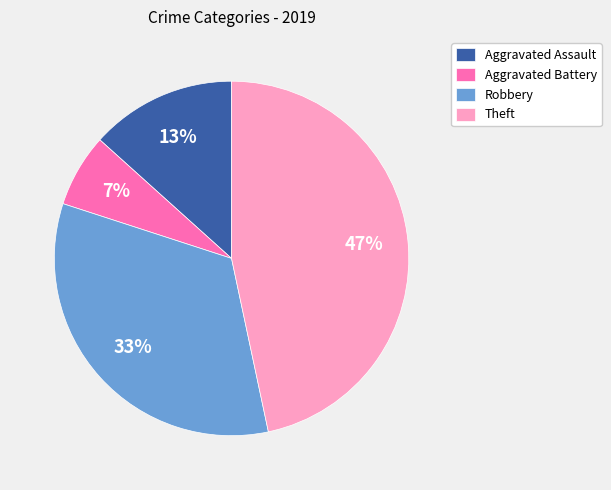

Is there any slice that represents more than half of the pie?

No